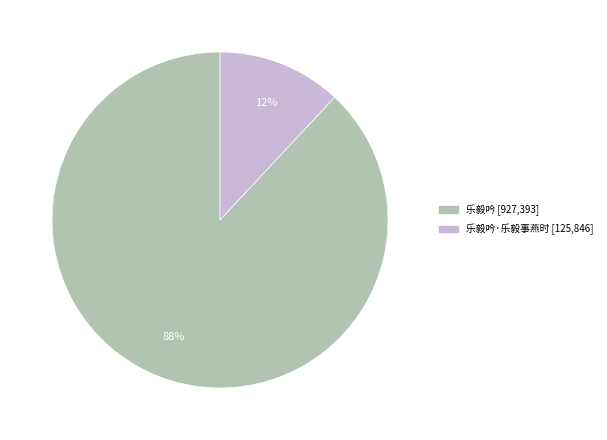

Count the number of slices in the pie.

2